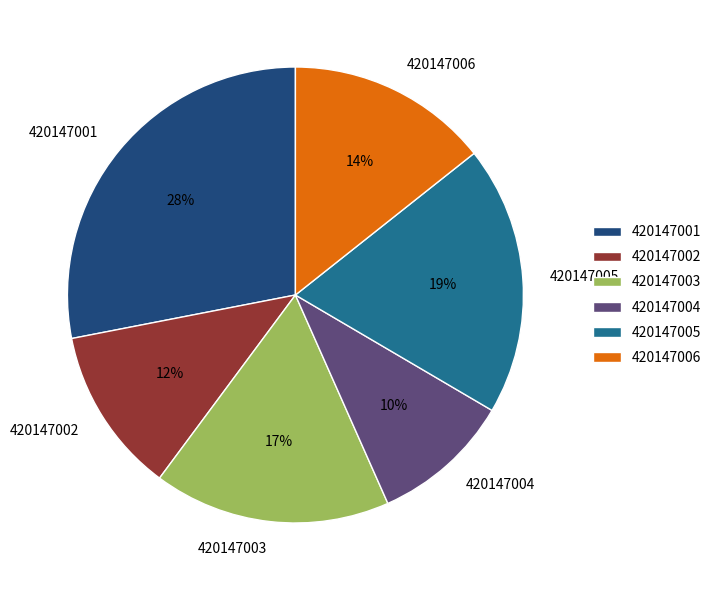

Does 420147004 account for over 50% of the chart?

No